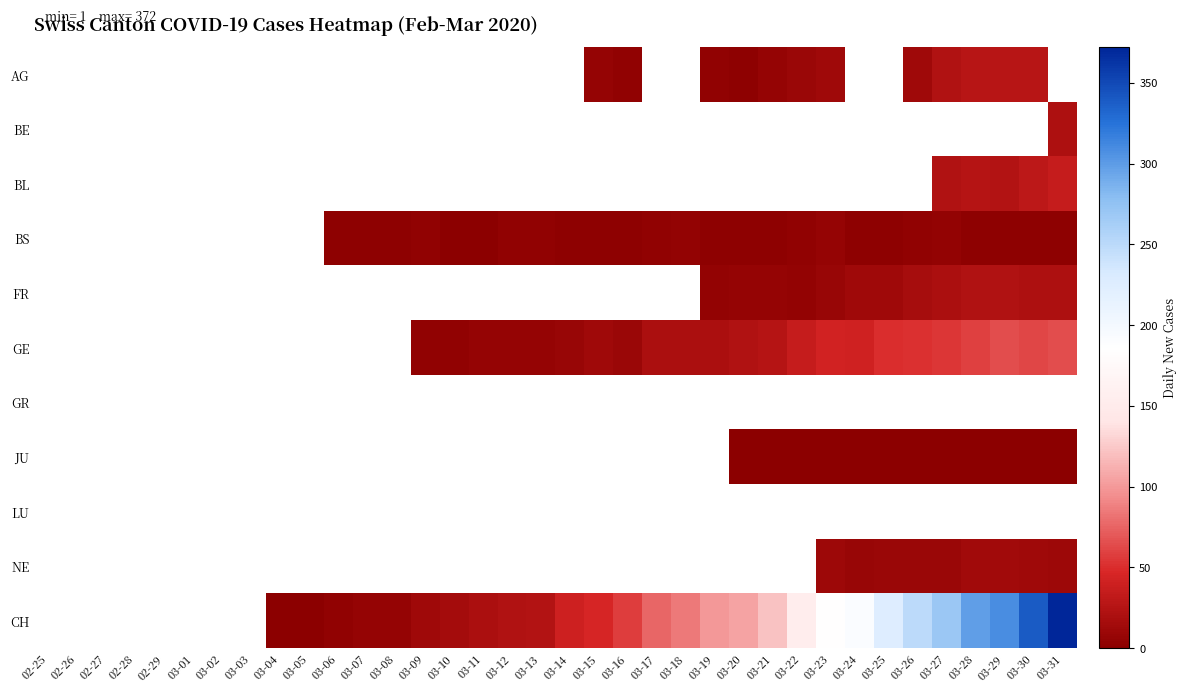

What is the smallest value displayed?

1.0